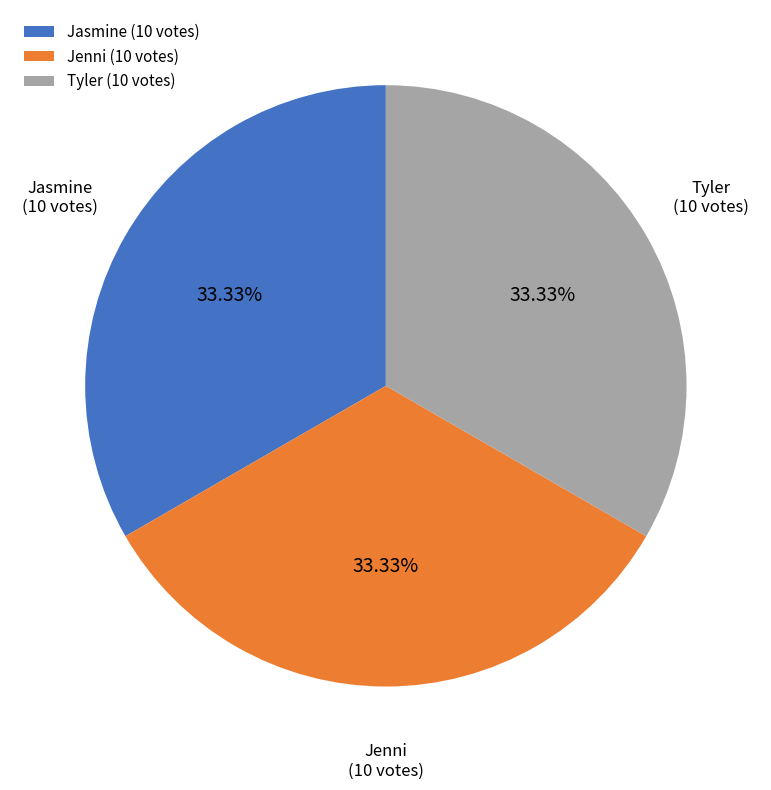

Is there any slice that represents more than half of the pie?

No